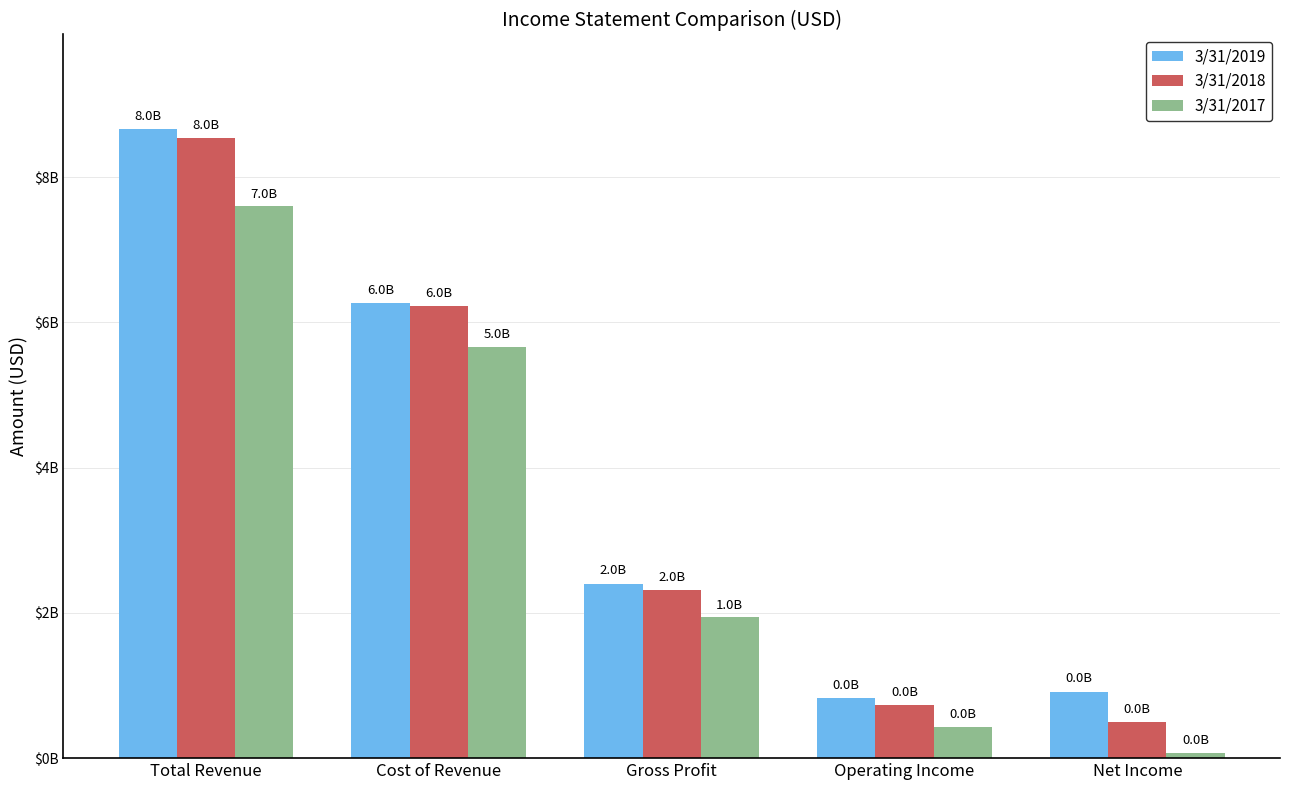

The 3/31/2018 series shows 2313560000 at Gross Profit. True or false?

True